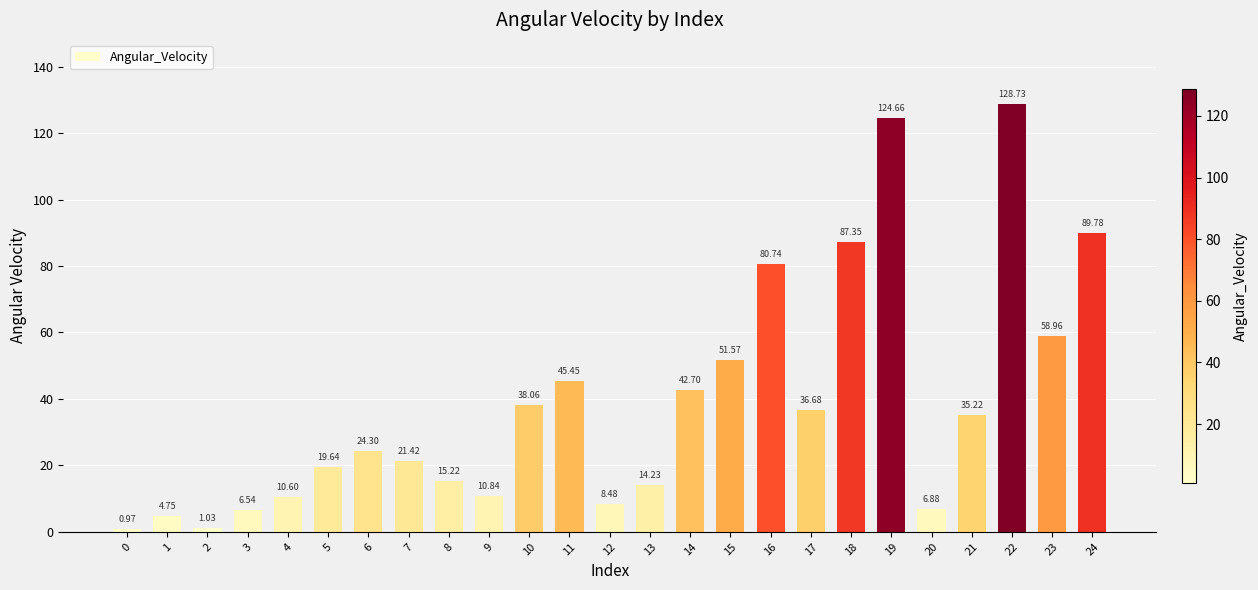

List the labels in order of value, largest first.

22, 19, 24, 18, 16, 23, 15, 11, 14, 10, 17, 21, 6, 7, 5, 8, 13, 9, 4, 12, 20, 3, 1, 2, 0